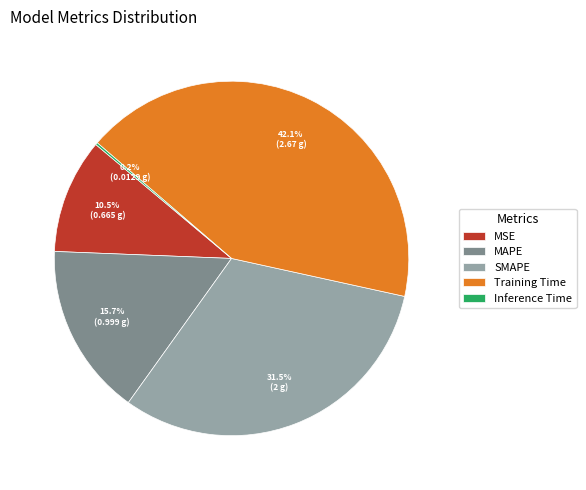

Does MSE represent more than half of the total?

No